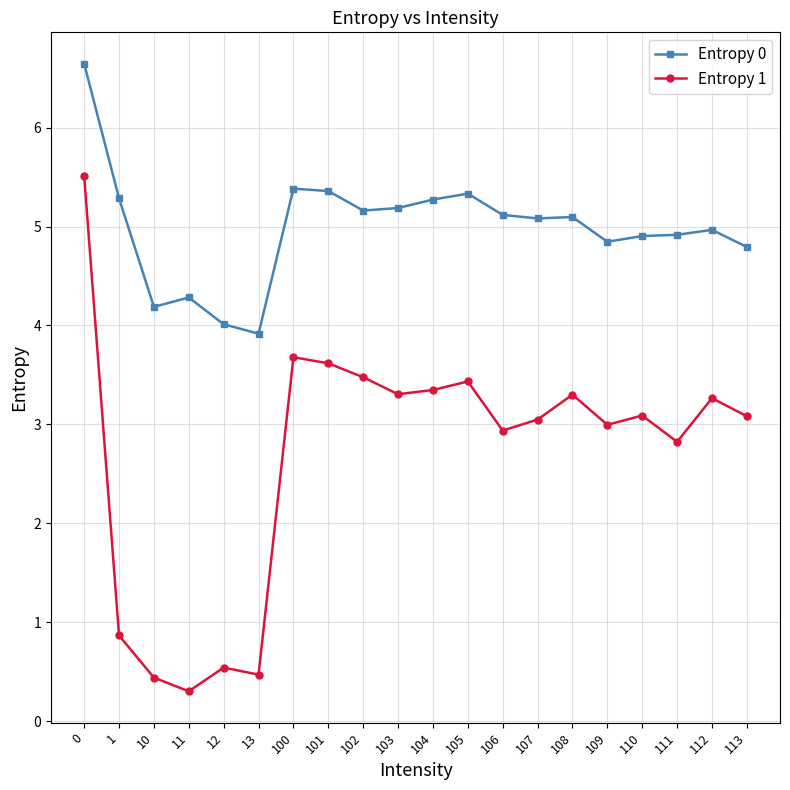

Which series has the largest total across all categories?

Entropy 0